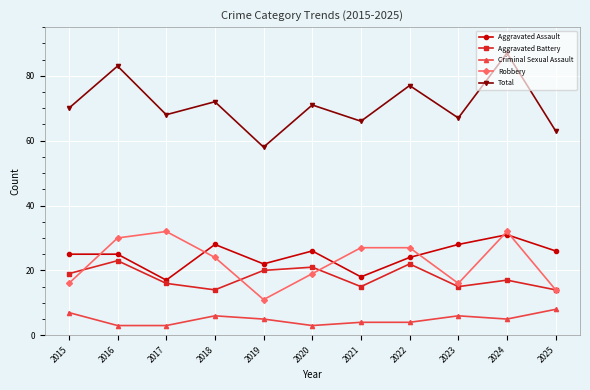

The value of Total at 2019 is 58. True or false?

True